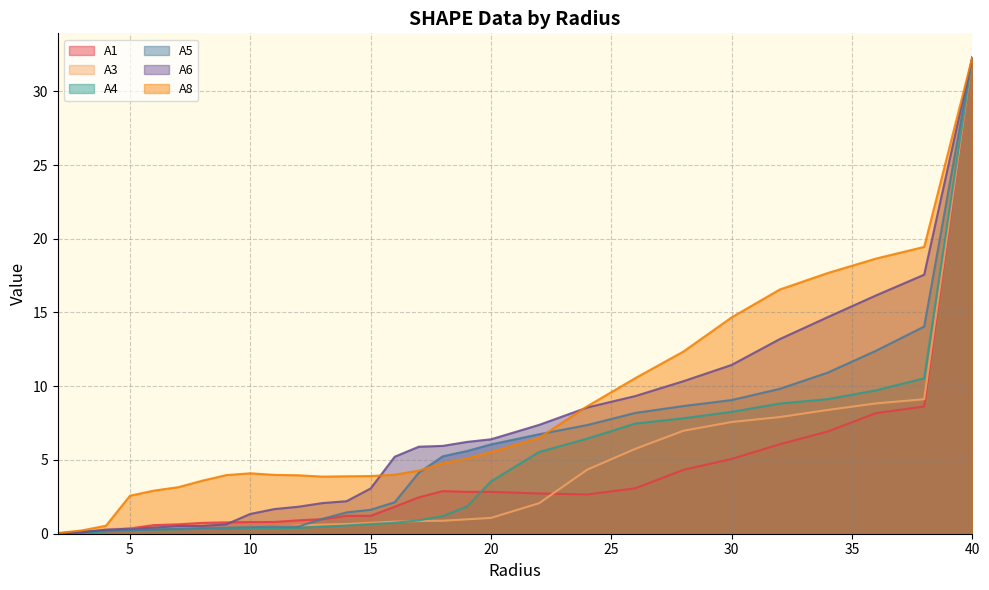

Reading right to left, what are all the values shown in this chart?

A1: 32.3	8.6	8.2	6.9	6.1	5.1	4.3	3.1	2.7	2.7	2.8	2.8	2.9	2.5	1.8	1.2	1.2	1.0	0.9	0.8	0.8	0.8	0.7	0.6	0.6	0.4	0.2	0.1	0.0
A3: 32.3	9.1	8.8	8.4	7.9	7.6	7.0	5.8	4.3	2.1	1.1	1.0	0.9	0.9	0.8	0.7	0.7	0.6	0.6	0.5	0.4	0.4	0.4	0.4	0.4	0.4	0.3	0.2	0.0
A4: 32.3	10.5	9.7	9.1	8.8	8.3	7.8	7.5	6.4	5.5	3.5	1.8	1.2	0.9	0.7	0.7	0.6	0.5	0.4	0.4	0.4	0.3	0.3	0.3	0.3	0.2	0.2	0.1	0.0
A5: 32.3	14.0	12.4	10.9	9.8	9.1	8.7	8.2	7.4	6.7	6.1	5.6	5.3	4.1	2.1	1.6	1.4	1.0	0.5	0.5	0.4	0.4	0.4	0.3	0.3	0.2	0.2	0.1	0.0
A6: 32.3	17.6	16.2	14.7	13.2	11.4	10.3	9.3	8.6	7.4	6.4	6.2	6.0	5.9	5.2	3.1	2.2	2.1	1.8	1.7	1.3	0.6	0.5	0.5	0.4	0.3	0.3	0.1	0.0
A8: 32.3	19.4	18.7	17.7	16.6	14.7	12.4	10.6	8.6	6.5	5.5	5.1	4.8	4.3	4.0	3.9	3.9	3.9	4.0	4.0	4.1	4.0	3.6	3.2	2.9	2.6	0.5	0.2	0.0